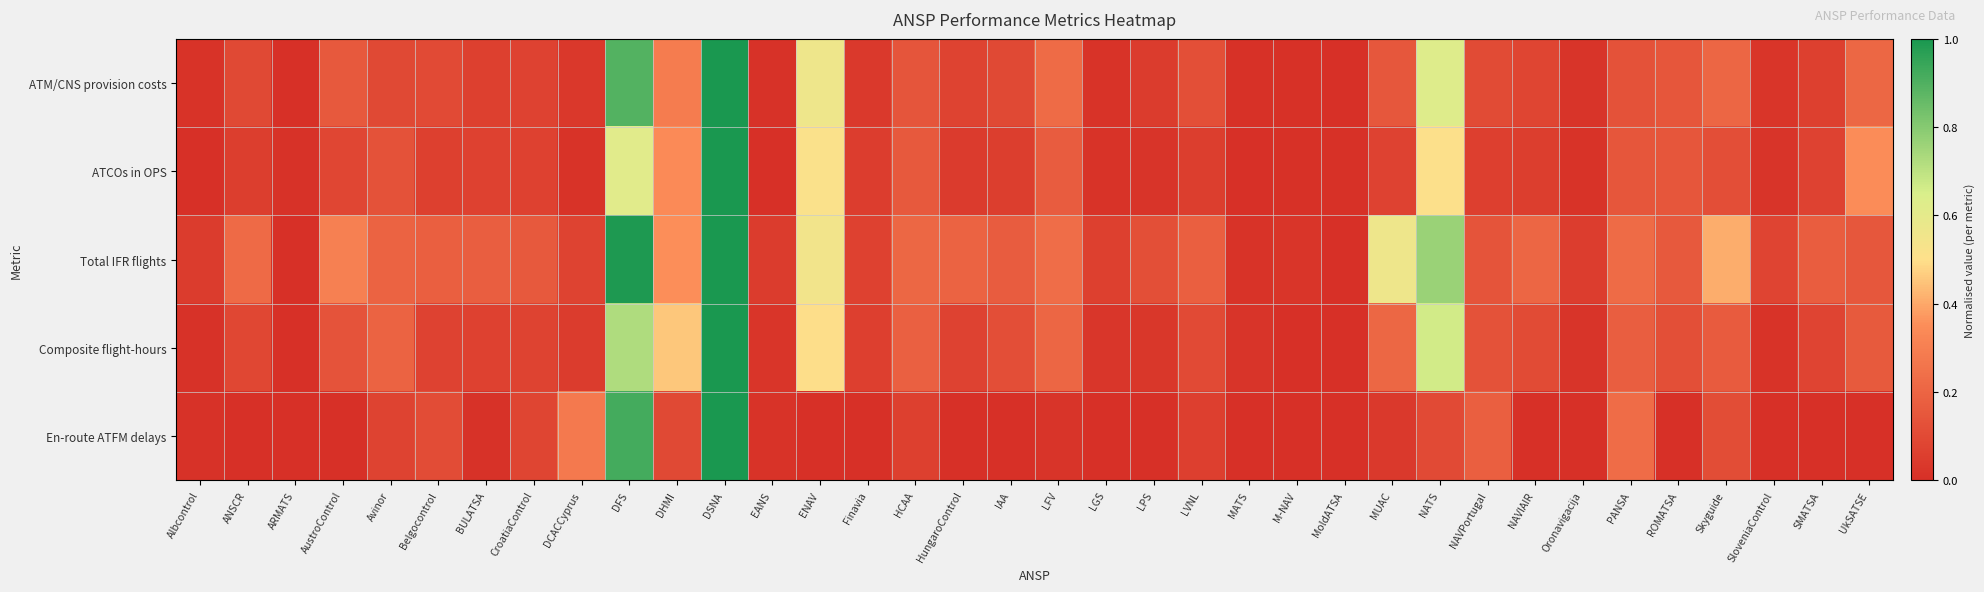

At which category is the sum across all series the highest?

DSNA